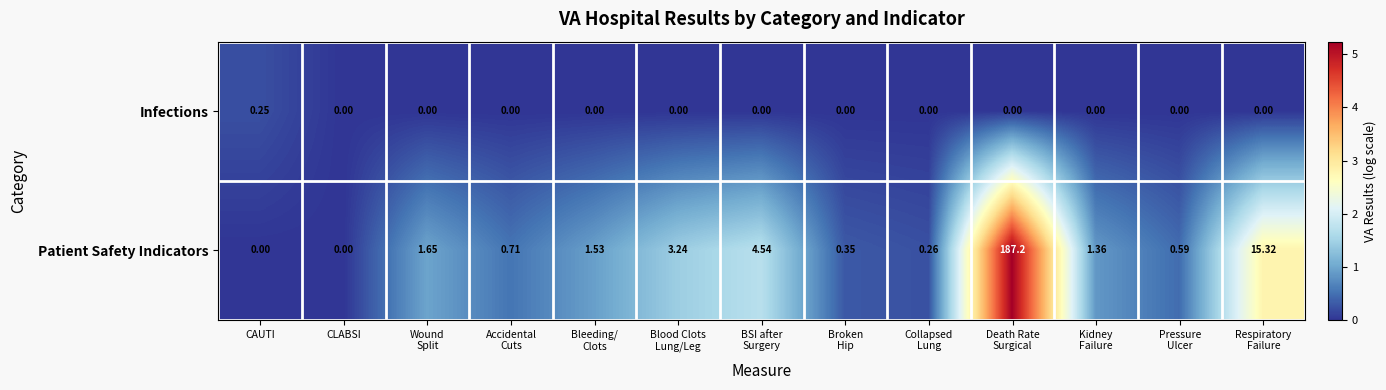

Which category has the highest value in the Infections series?

CAUTI